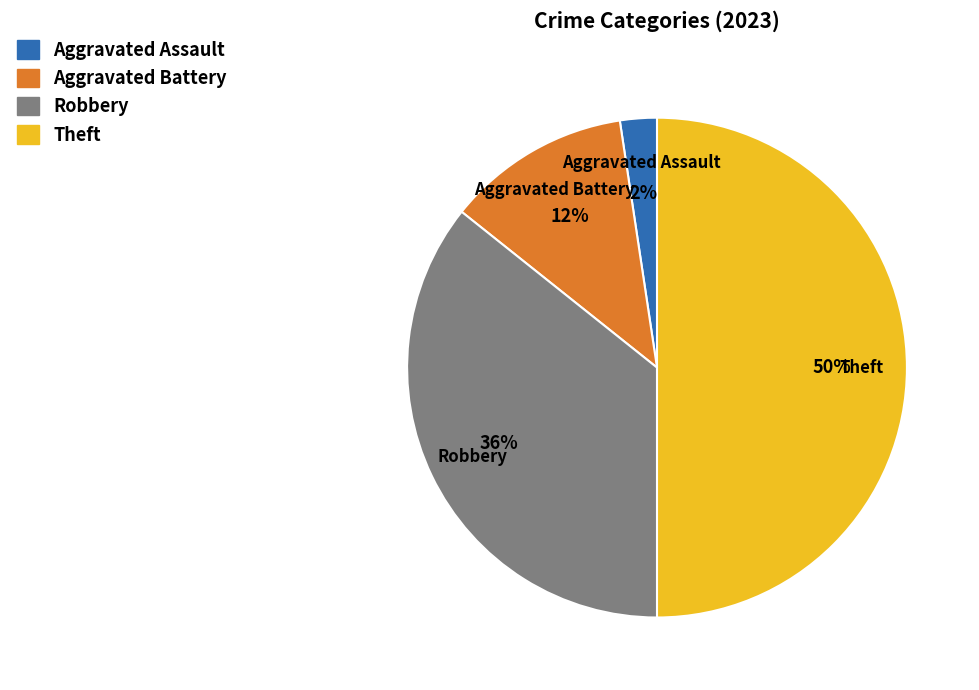

To the nearest percent, what percentage of the pie is Theft?

50%